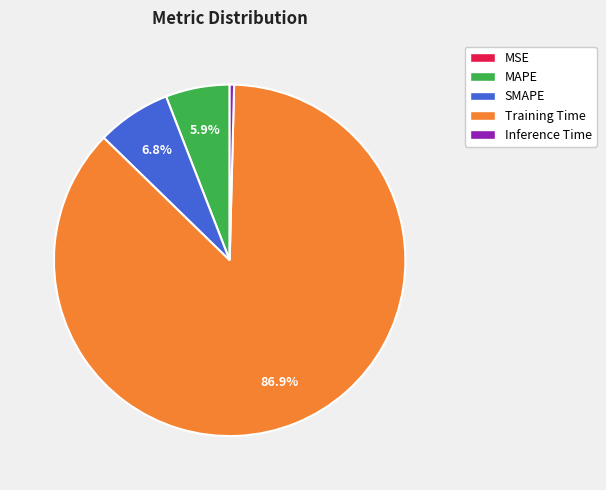

Which slice is the largest?

Training Time